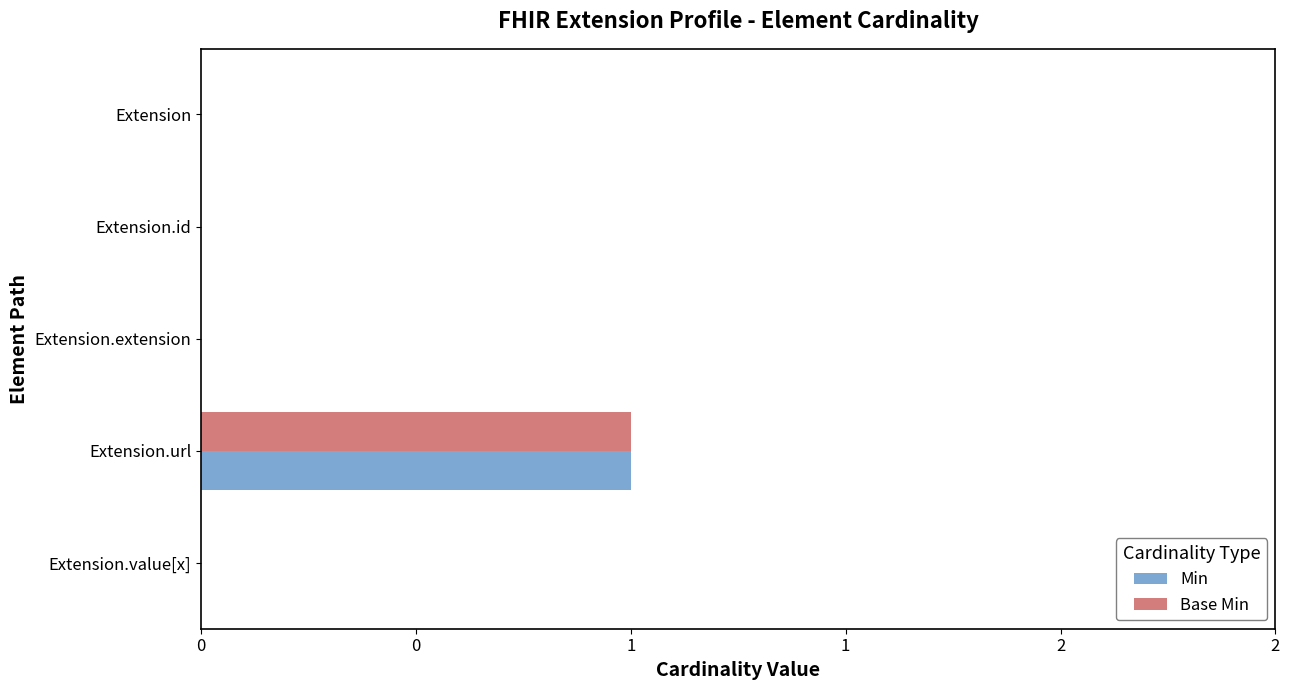

Which category has the highest value in the Base Min series?

Extension.url